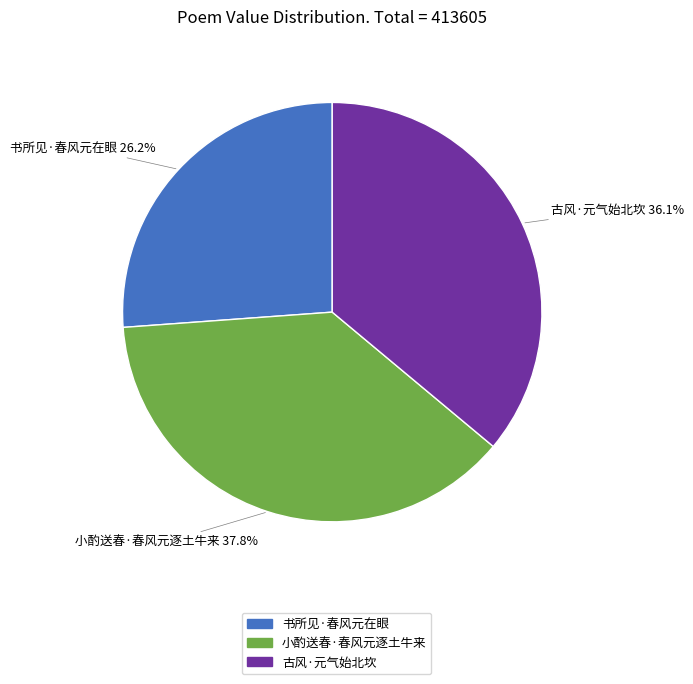

Which category has the biggest portion of the pie?

小酌送春·春风元逐土牛来